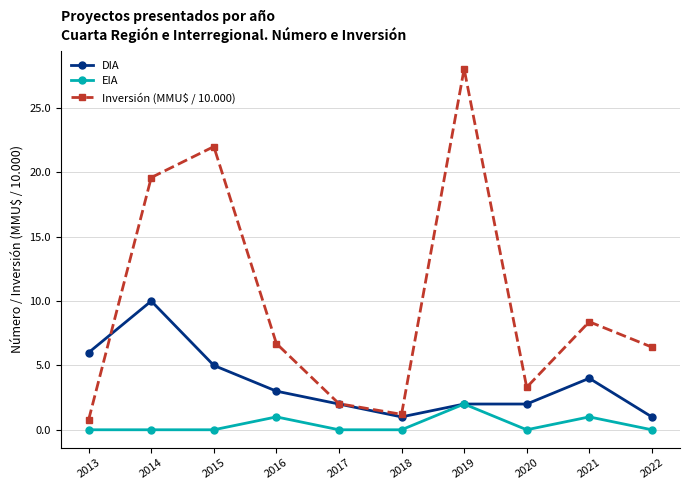

Reading right to left, extract all data points from this chart.

DIA: 1.0	4.0	2.0	2.0	1.0	2.0	3.0	5.0	10.0	6.0
EIA: 0.0	1.0	0.0	2.0	0.0	0.0	1.0	0.0	0.0	0.0
Inversión (MMU$ / 10.000): 6.4	8.4	3.3	28.0	1.2	2.0	6.7	22.0	19.6	0.8